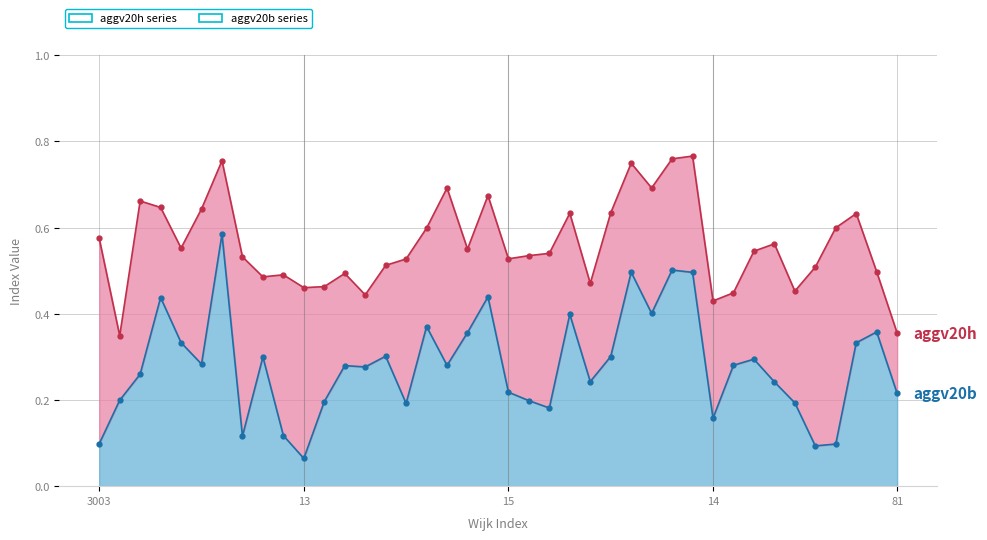

True or false: aggv20h_line has a value of 0.6 at 16.

True